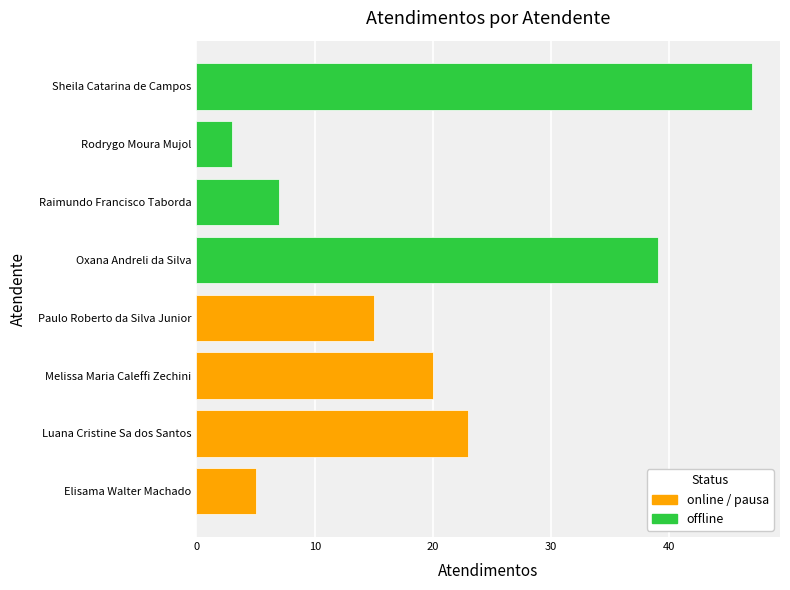

What is the spread (max minus min) of values at 30?

32